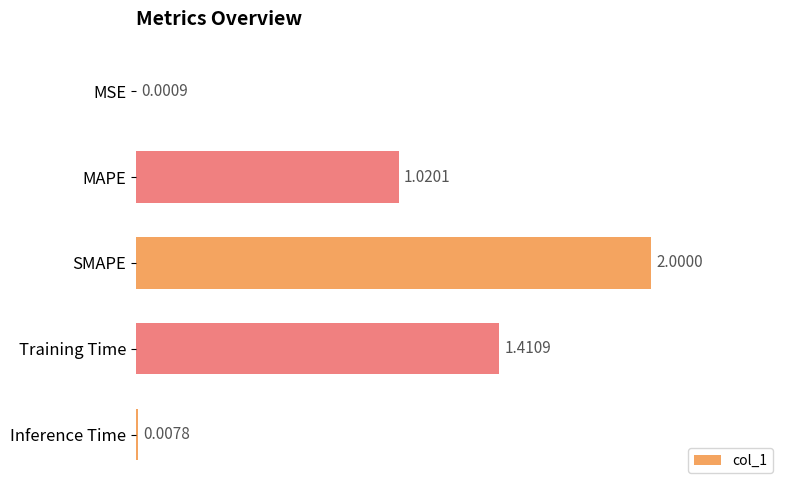

Count the number of data series in this chart.

1